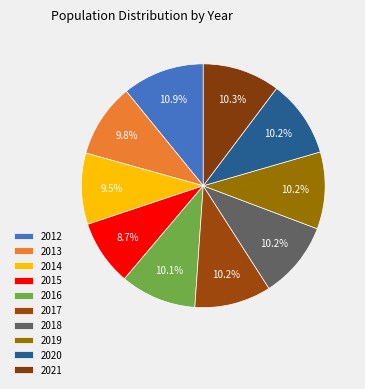

What is the largest slice in the pie chart?

2012